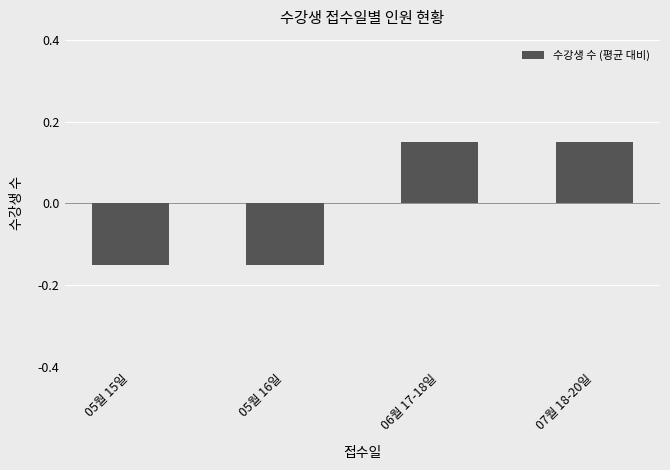

What is the label of the 1st bar from the left?

05월 15일